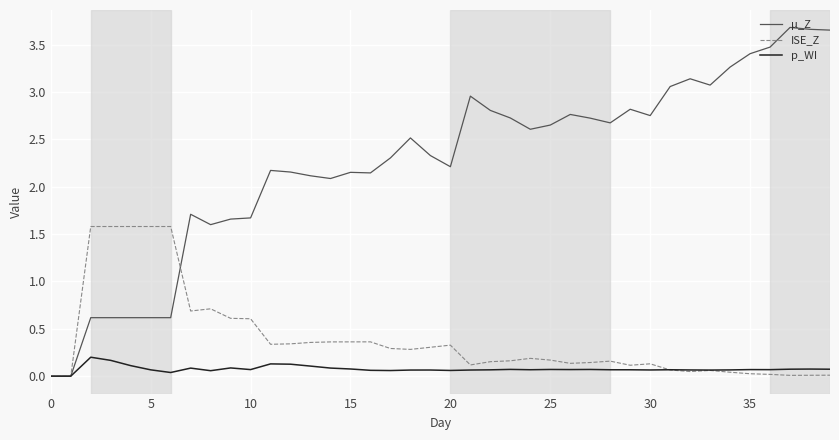

Which series ends up on top after the final intersection of ISE_Z and p_WI?

p_WI